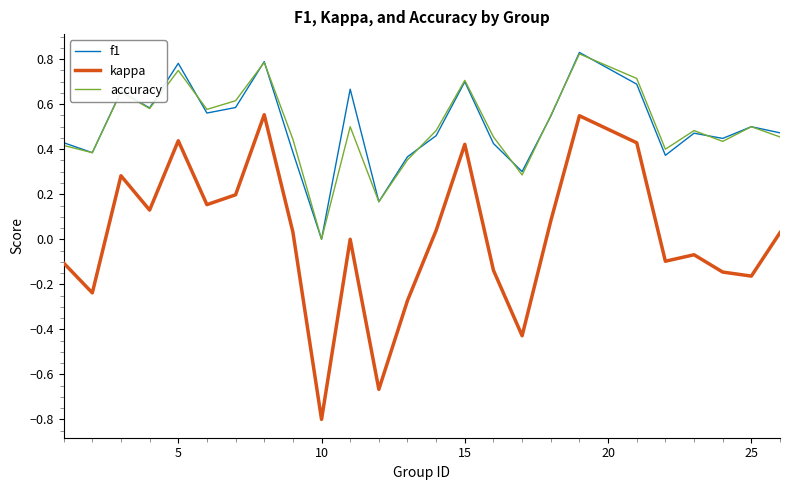

Does the chart display data point markers on the line(s)?

No